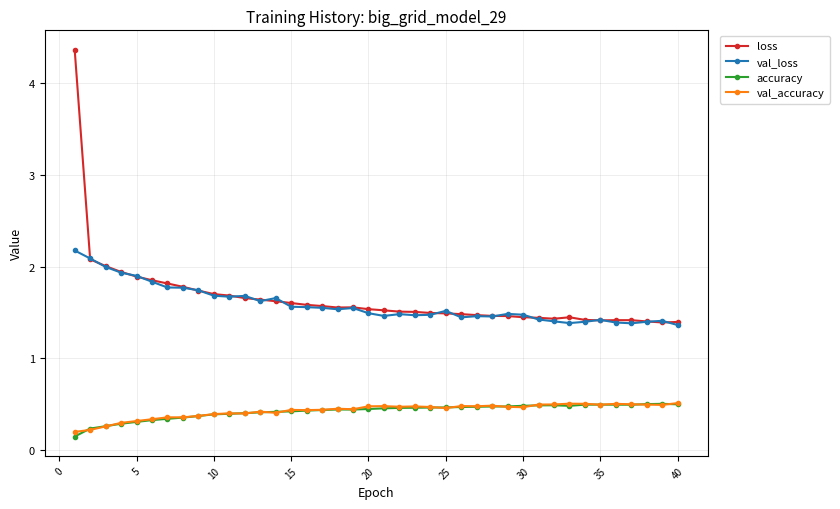

True or false: val_accuracy and loss intersect in this chart.

False